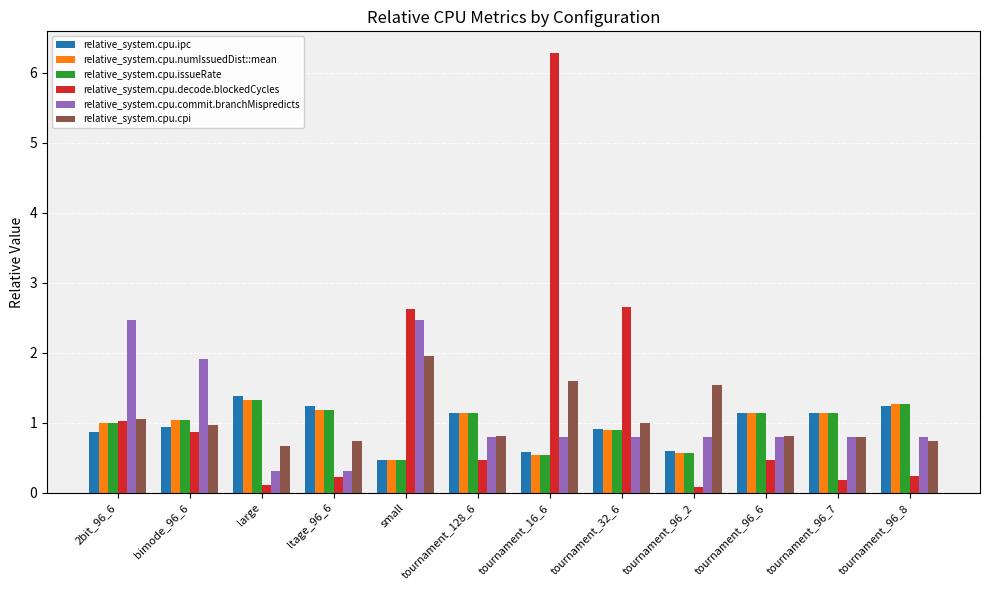

Which series changed the most between 2bit_96_6 and tournament_16_6?

relative_system.cpu.decode.blockedCycles